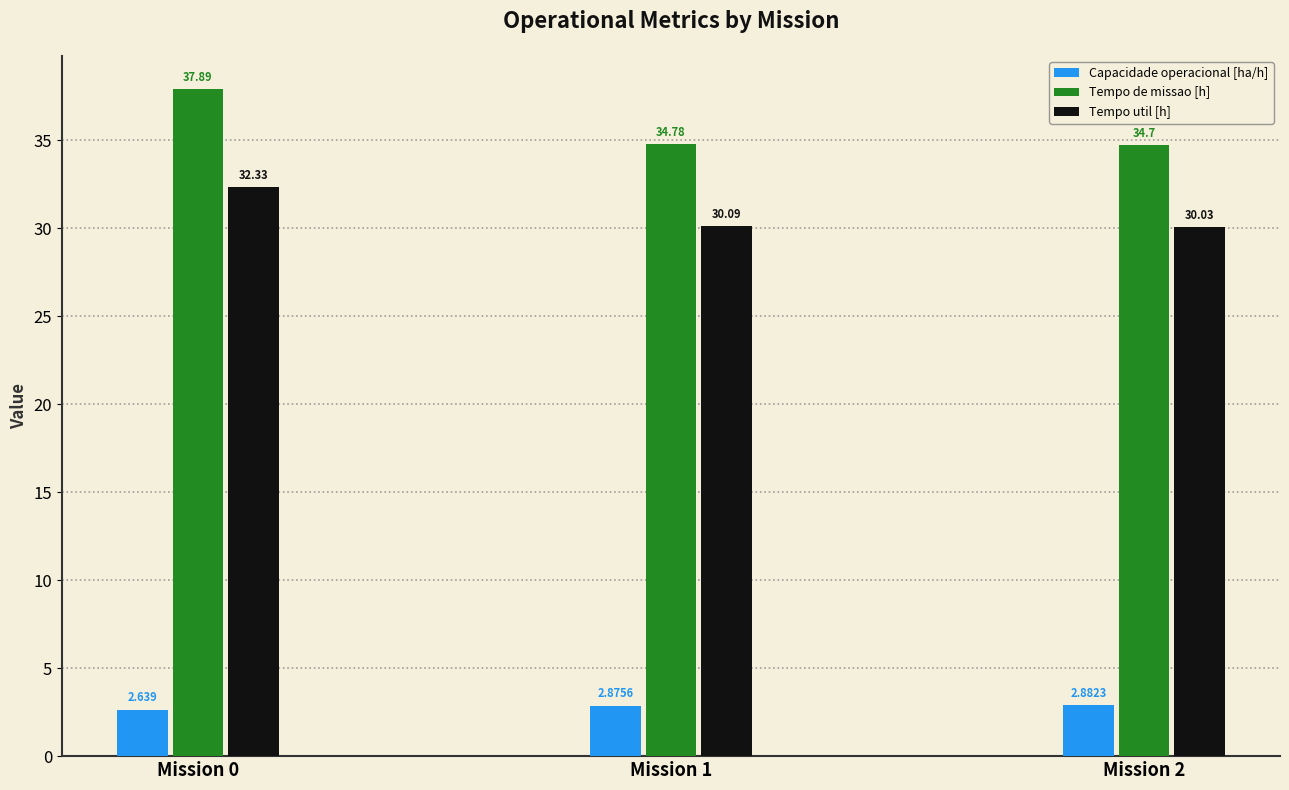

What is the total value across all series at Mission 0?

72.9